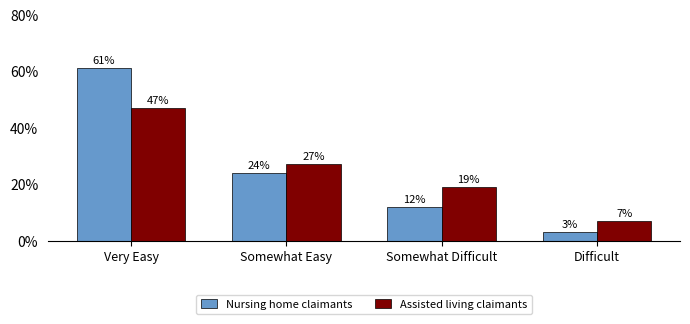

Reading left to right, list all the values displayed in this chart.

Nursing home claimants: 61	24	12	3
Assisted living claimants: 47	27	19	7